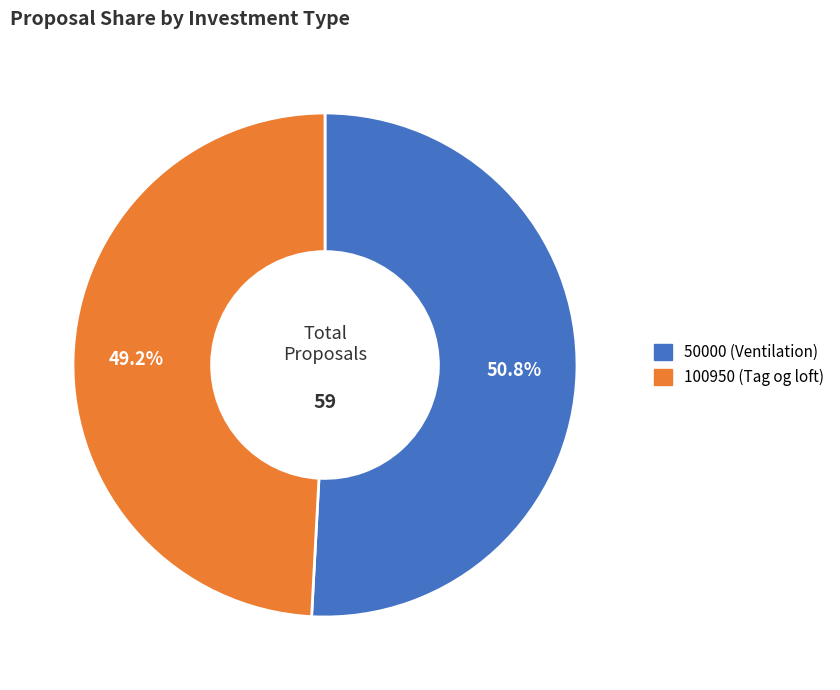

True or false: 50000 (Ventilation) accounts for 51% of the total.

True